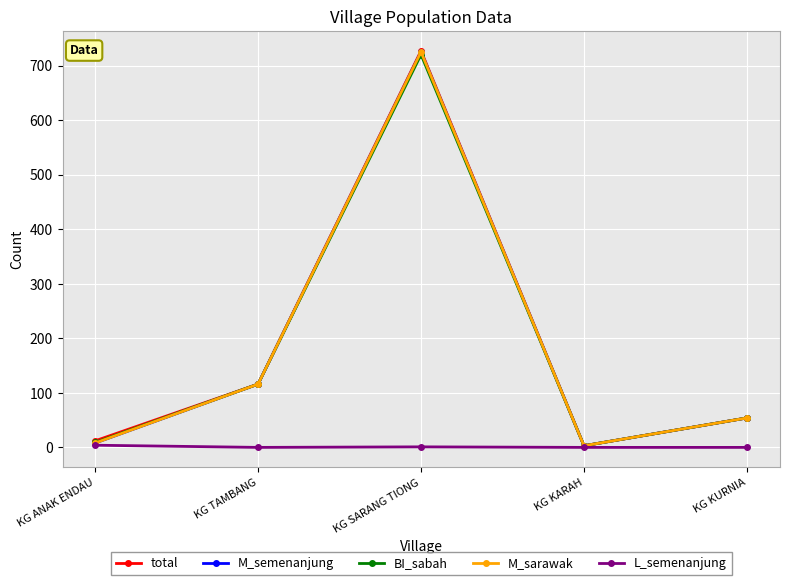

Is it true that BI_sabah equals 9 at KG ANAK ENDAU?

True